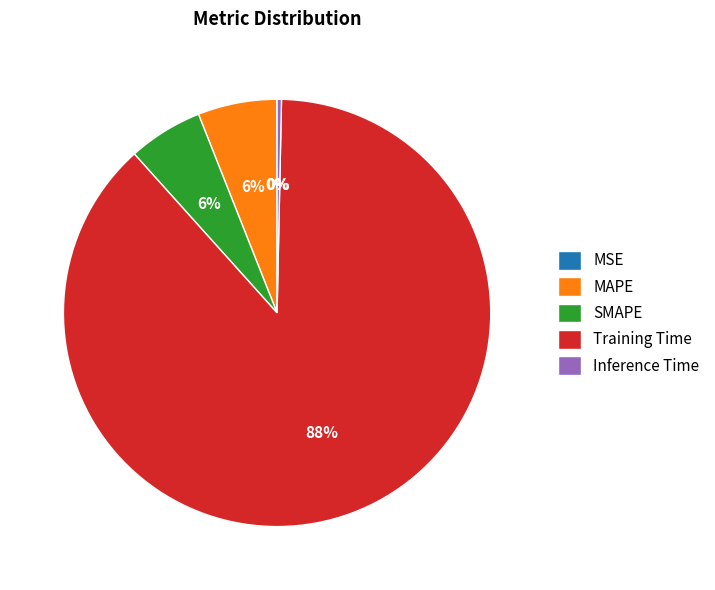

What is the largest slice in the pie chart?

Training Time